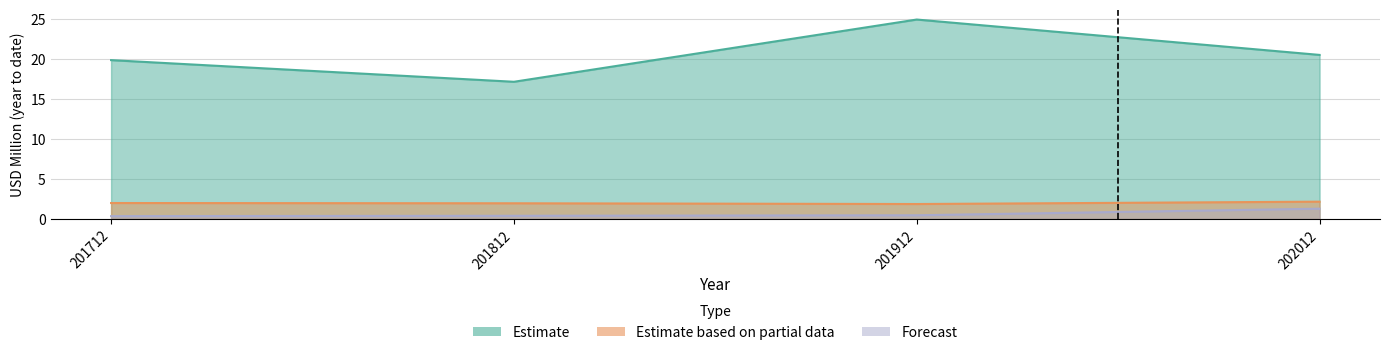

Reading left to right, extract all data points from this chart.

Estimate: 19.8	17.1	24.9	20.5
Estimate based on partial data: 2.0	1.9	1.8	2.1
Forecast: 0.3	0.4	0.4	1.3